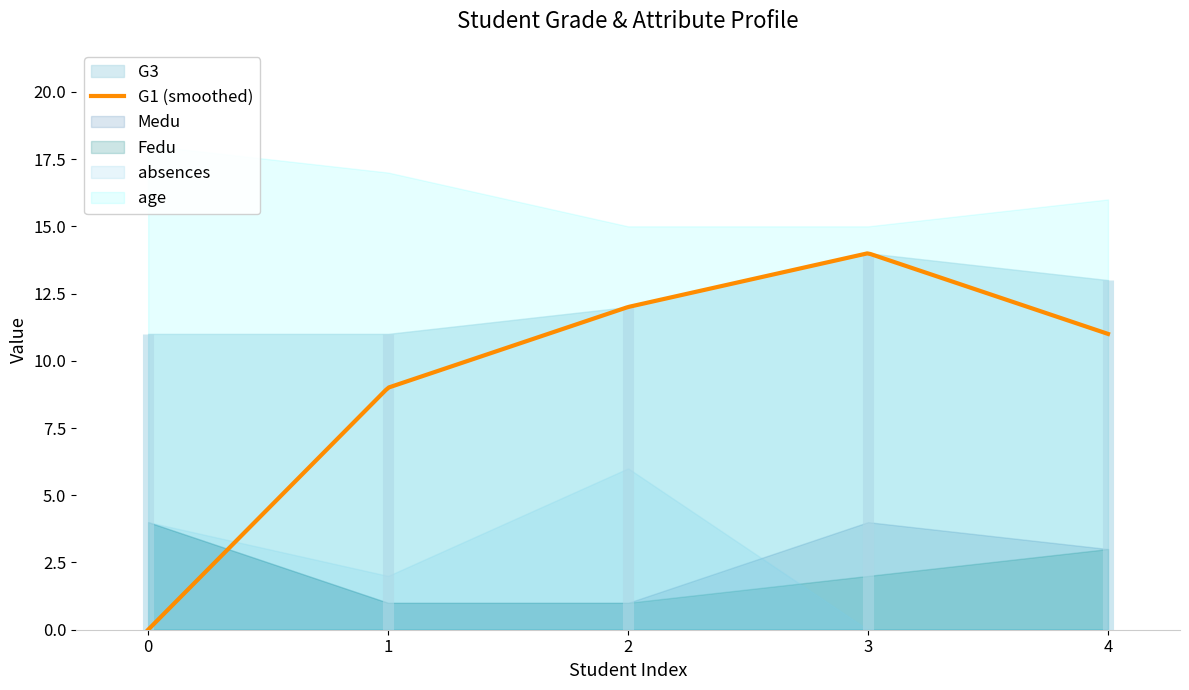

In absences, how many points are lower than both neighbors (excluding endpoints)?

1